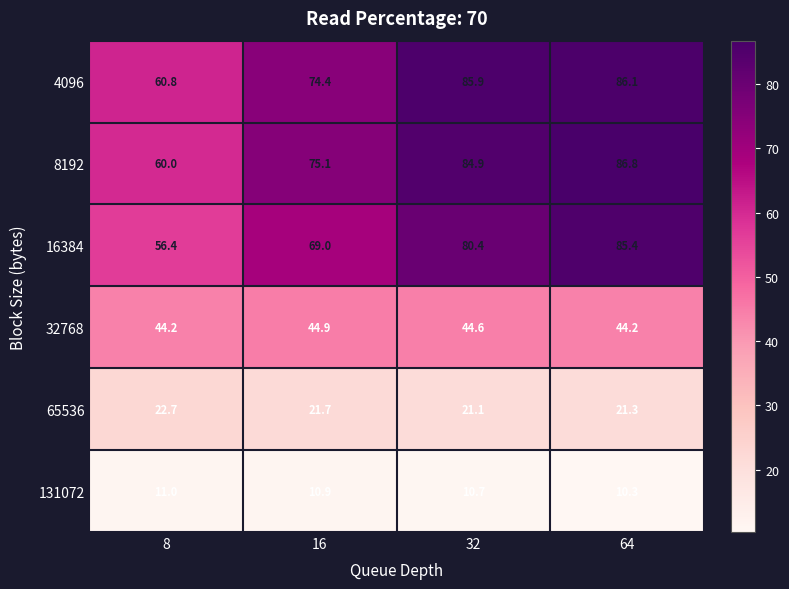

Which series changed the most between 8 and 16?

8192